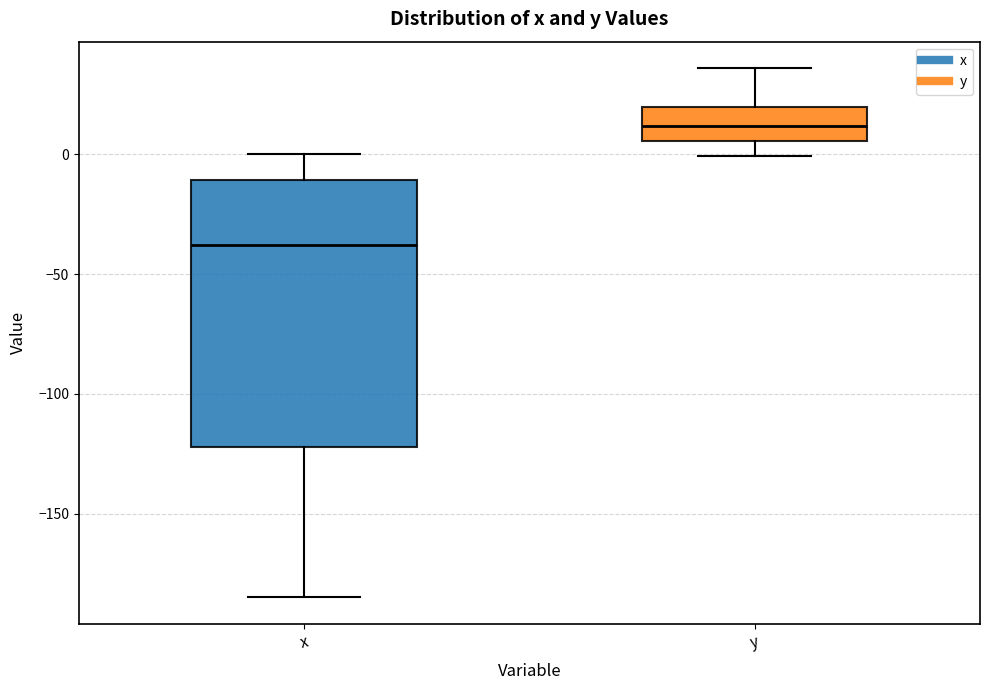

Where does the upper whisker of the box for y end on the y-axis? The values are not printed on the chart, so give them approximately, as read against the axis.

35